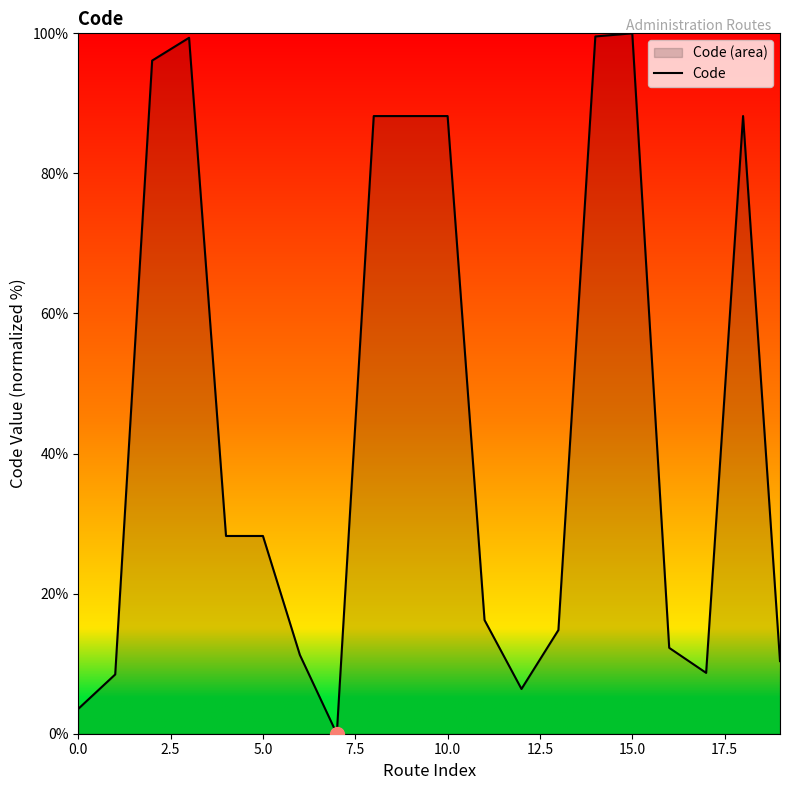

The value at 15.0 is 176.5. True or false?

False